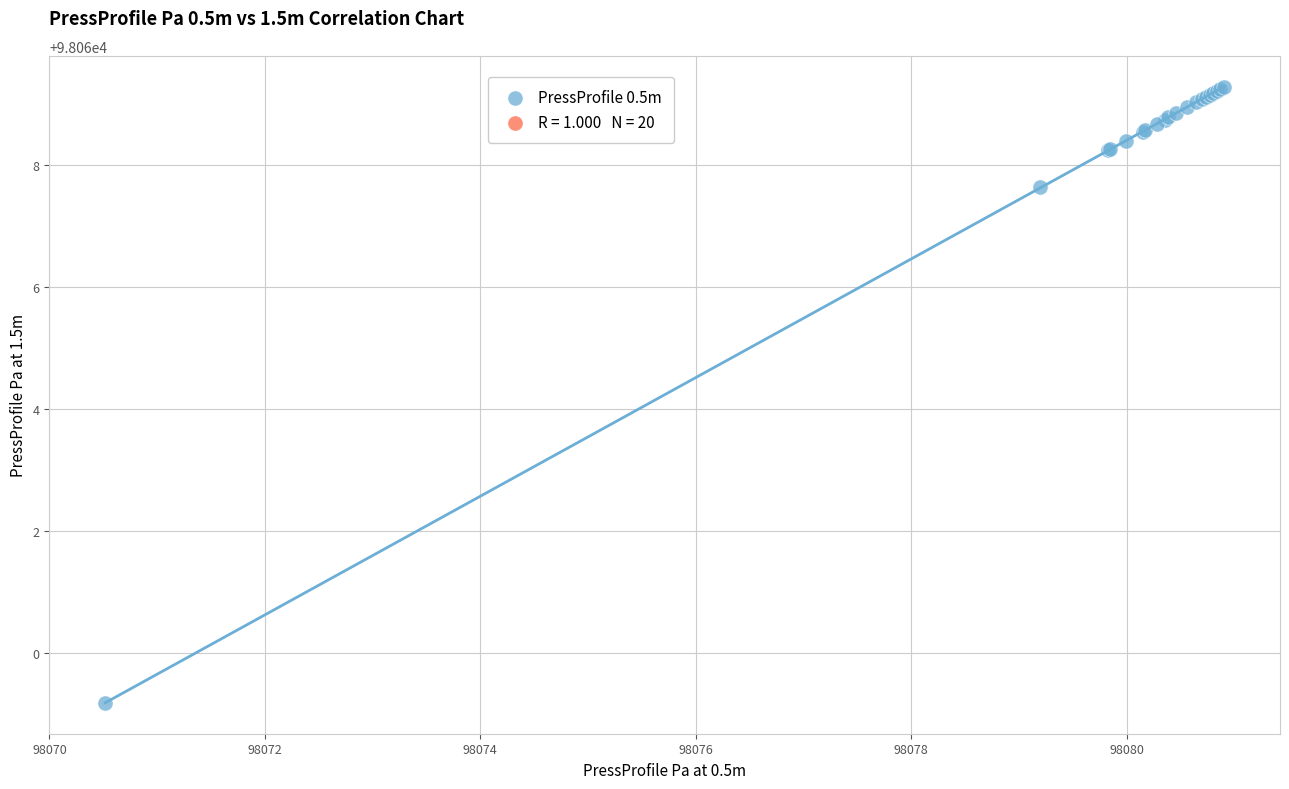

What Y value in the scatter plot is closest to 98064?

98067.6